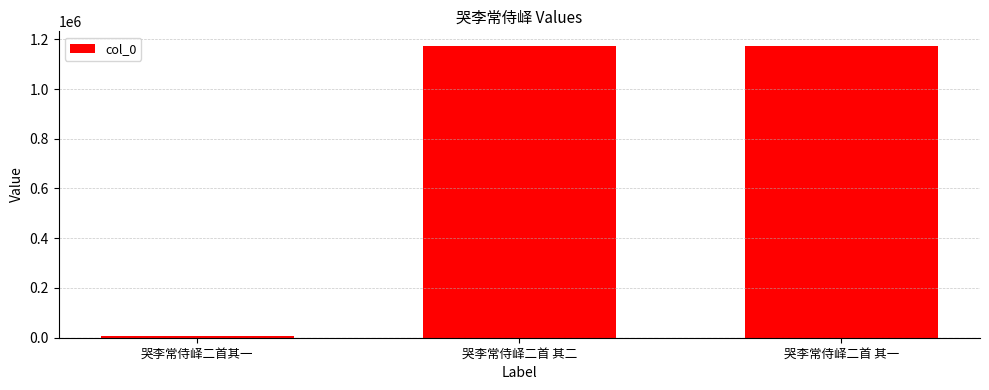

What is the ratio of the value at 哭李常侍峄二首 其二 to the value at 哭李常侍峄二首其一?

132.6